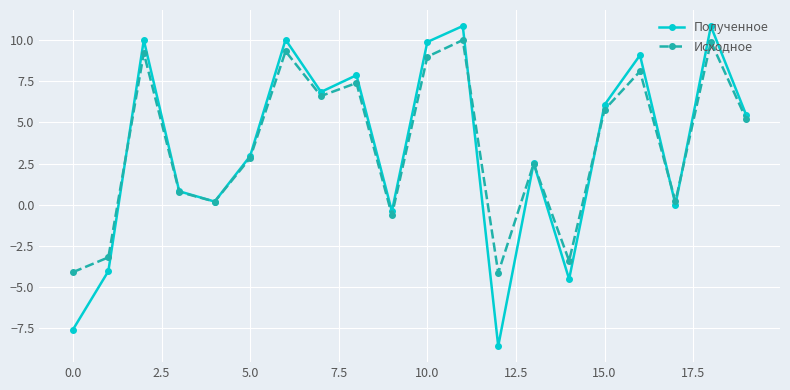

How many interior local valleys does the Исходное series have?

6